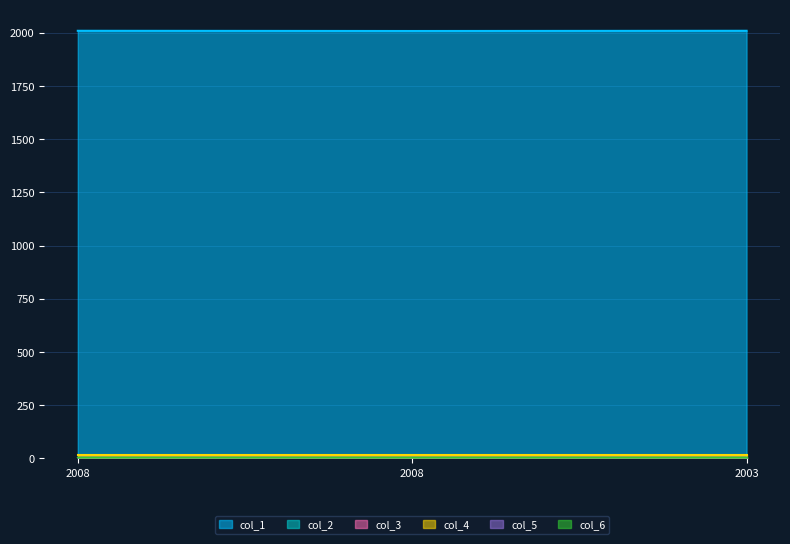

Rank the series by their maximum value, from highest to lowest.

col_1, col_4, col_5, col_2, col_3, col_6